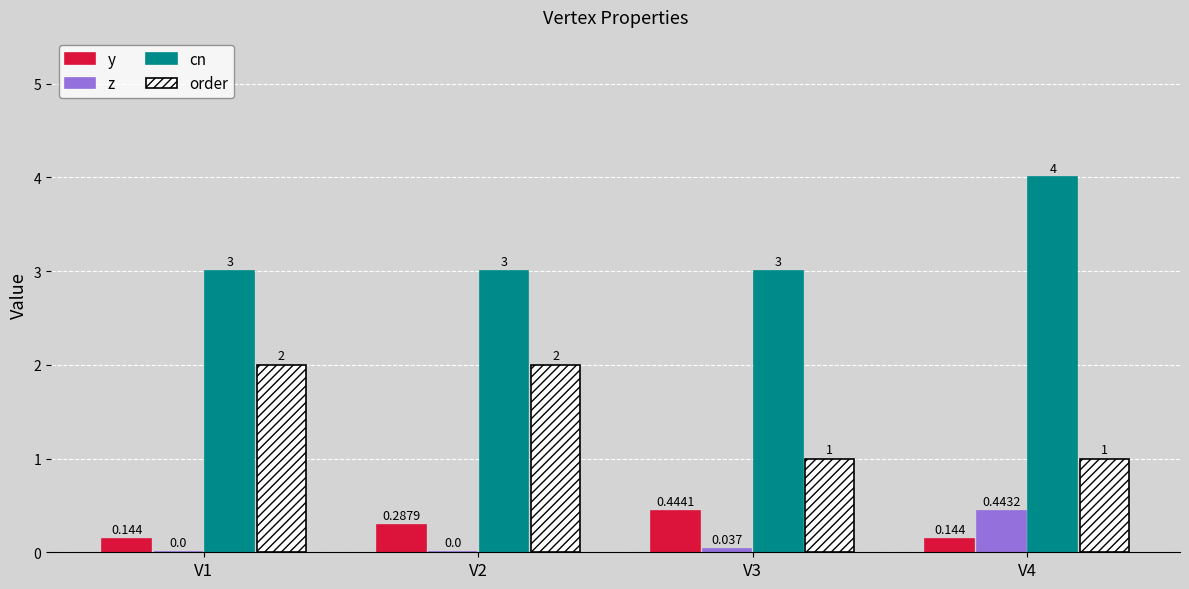

Which category has the highest value in the z series?

V4